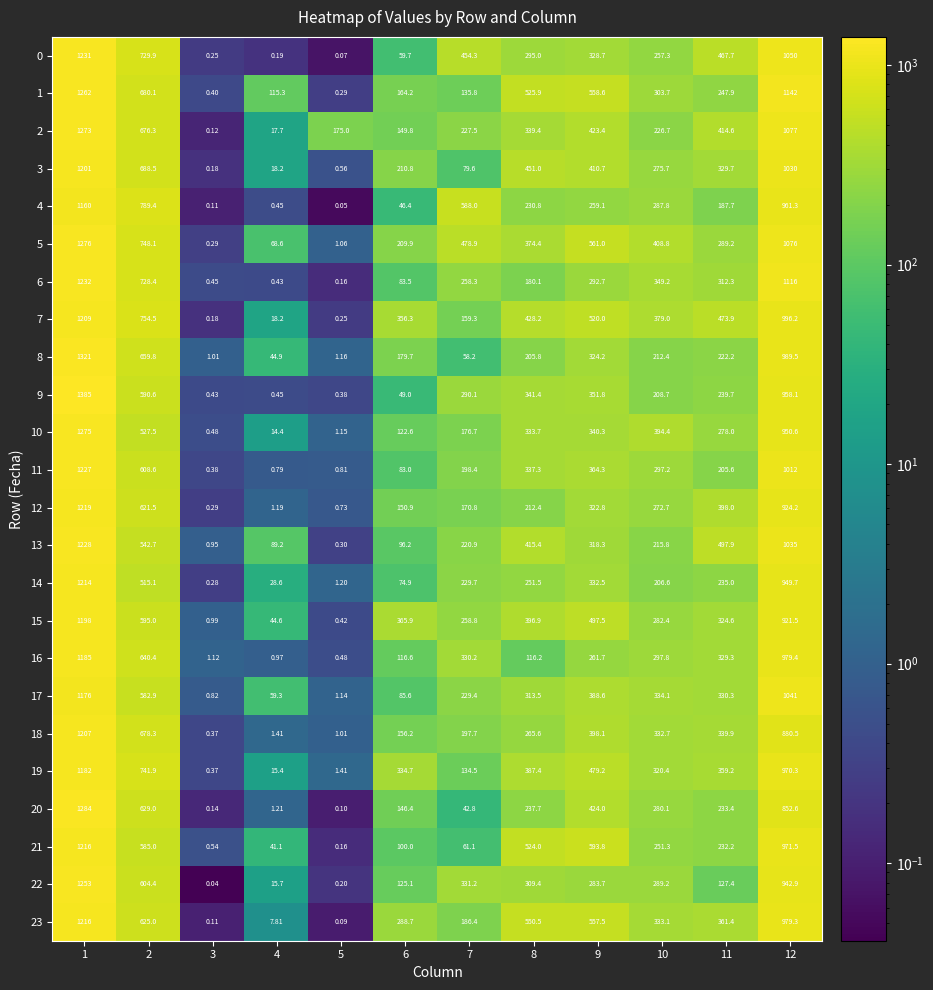

Which series has the largest total across all categories?

5